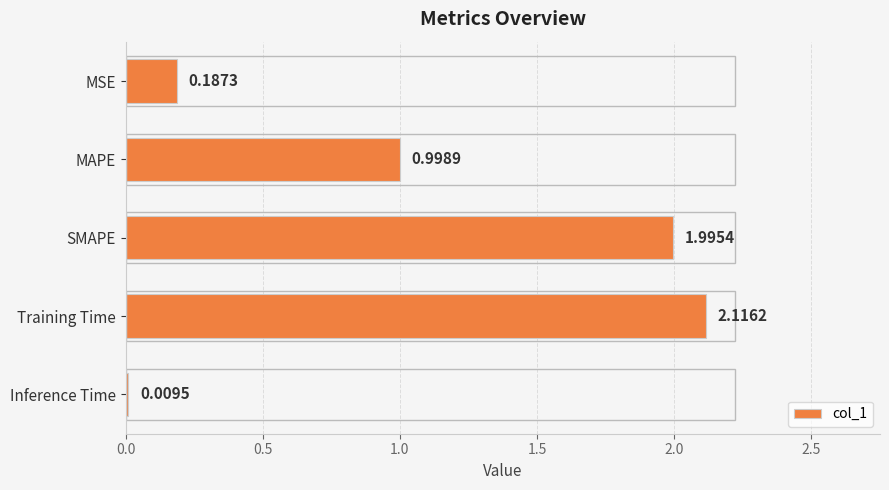

Between Training Time and Inference Time, which is larger?

Training Time